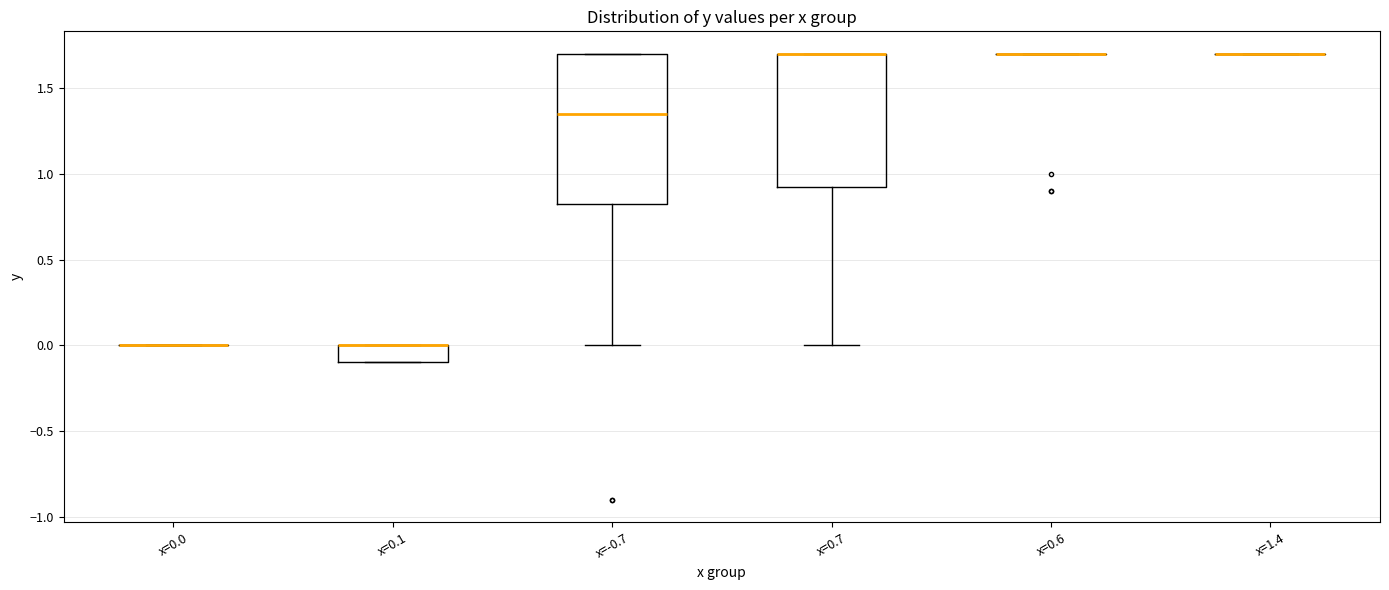

Reading left to right, transcribe this box plot: for each box, give where its median line is, the range the box spans, and where its two whiskers end, as read against the y-axis. The values are not printed on the chart, so give them approximately, as read against the axis.

x=0.0: box collapsed to a line at 0.00, whiskers 0.00 to 0.00
x=0.1: median 0.00 (drawn on the box's upper edge), box -0.10 to 0.00, whiskers -0.10 to 0.00
x=-0.7: median 1.35, box 0.85 to 1.70, whiskers 0.00 to 1.70
x=0.7: median 1.70 (drawn on the box's upper edge), box 0.95 to 1.70, whiskers 0.00 to 1.70
x=0.6: box collapsed to a line at 1.70, whiskers 1.70 to 1.70
x=1.4: box collapsed to a line at 1.70, whiskers 1.70 to 1.70